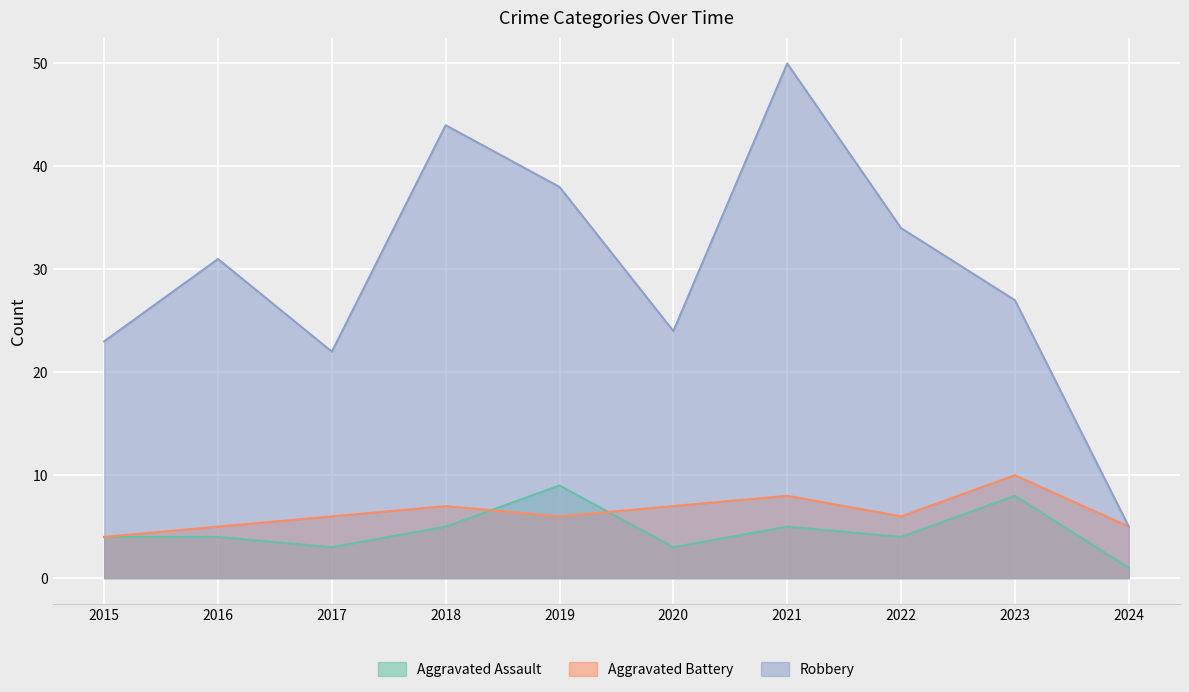

At 2016, list the series in order from largest to smallest.

Robbery, Aggravated Battery, Aggravated Assault